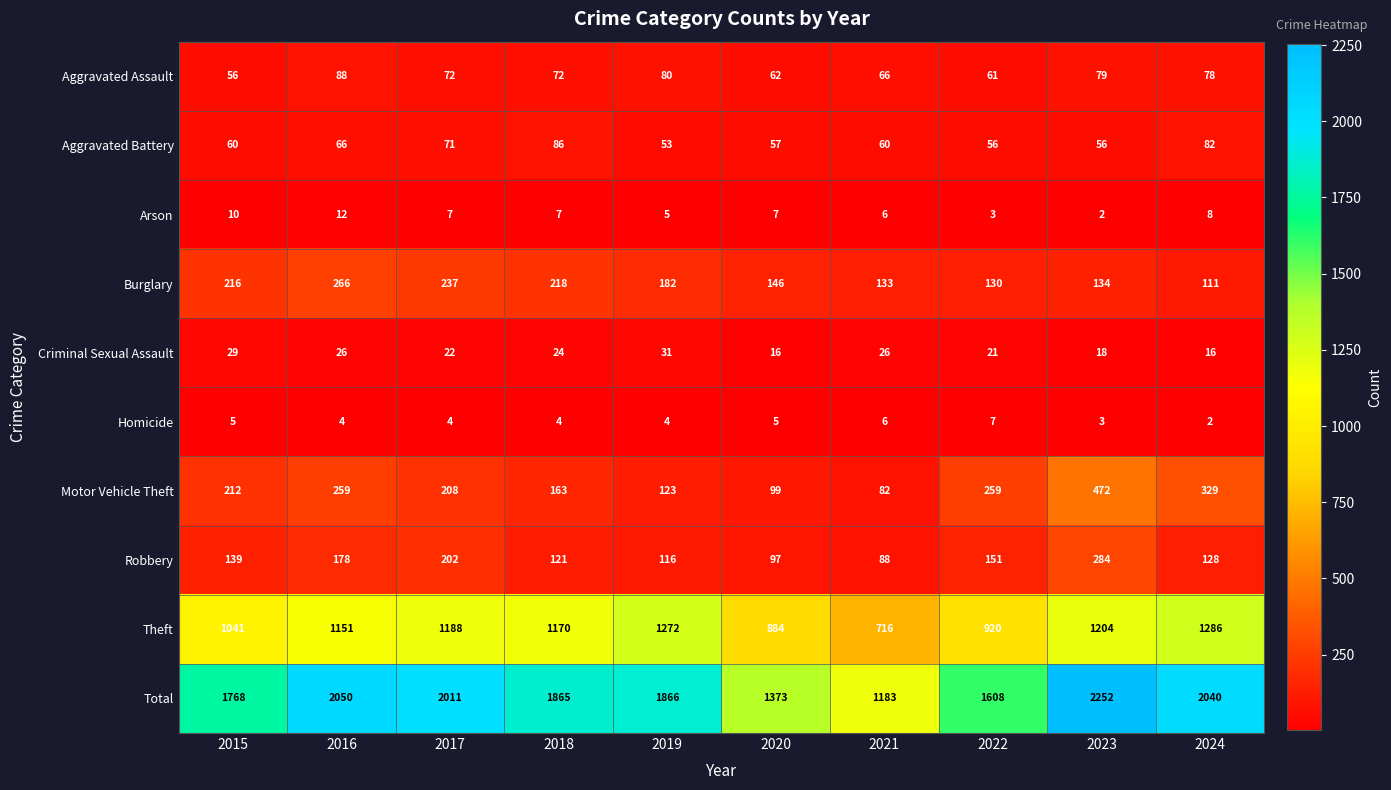

What is the minimum value for Robbery?

88